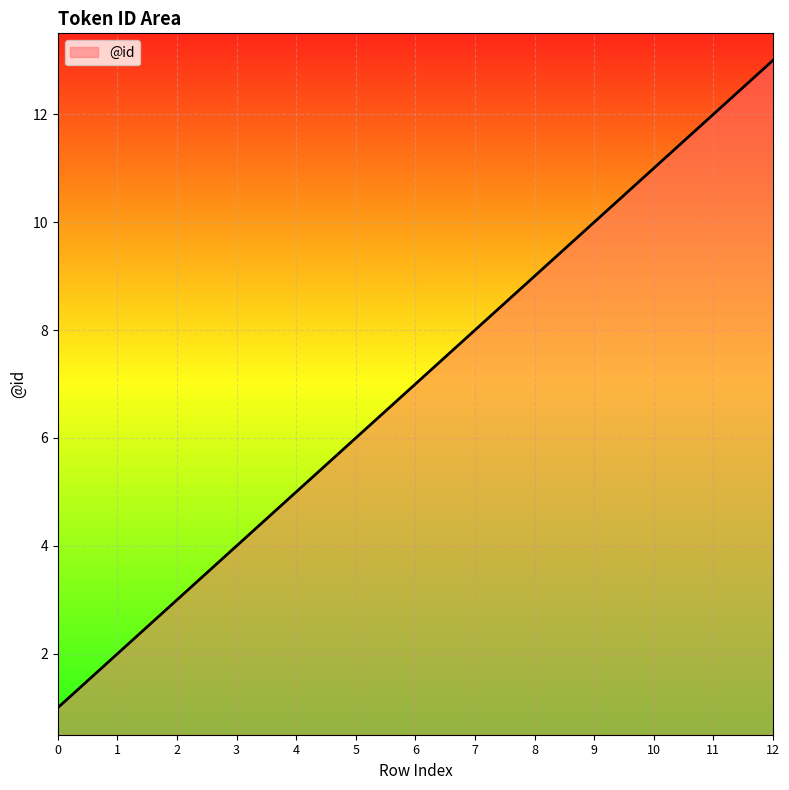

How many distinct data groups are displayed?

1